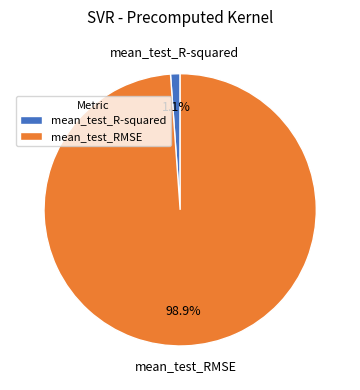

True or false: mean_test_RMSE accounts for 86% of the total.

False